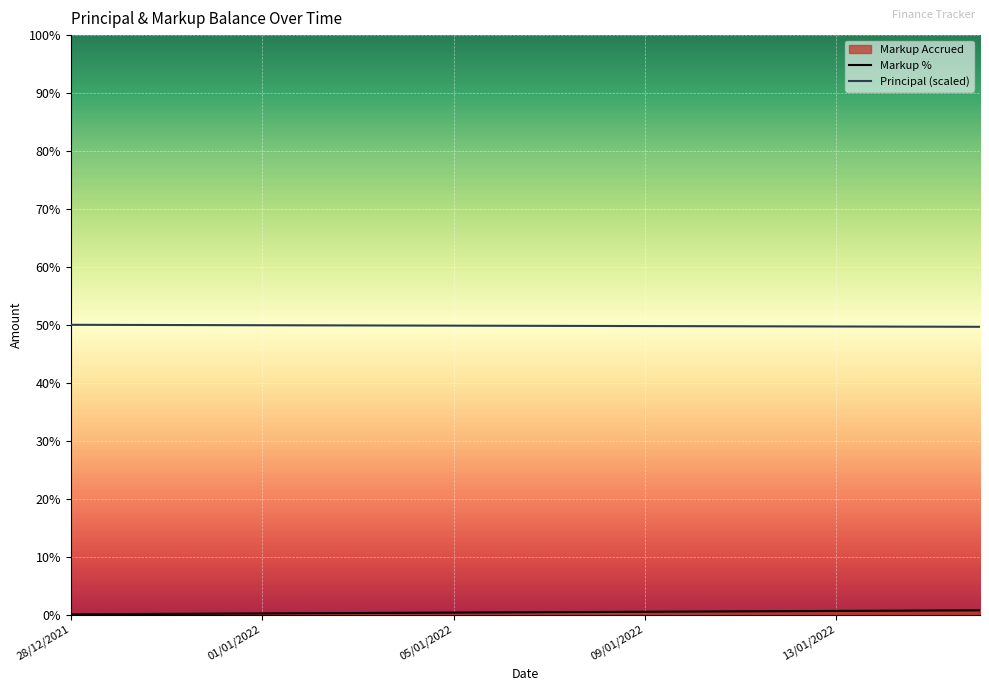

Which series has the largest total across all categories?

Principal (scaled)